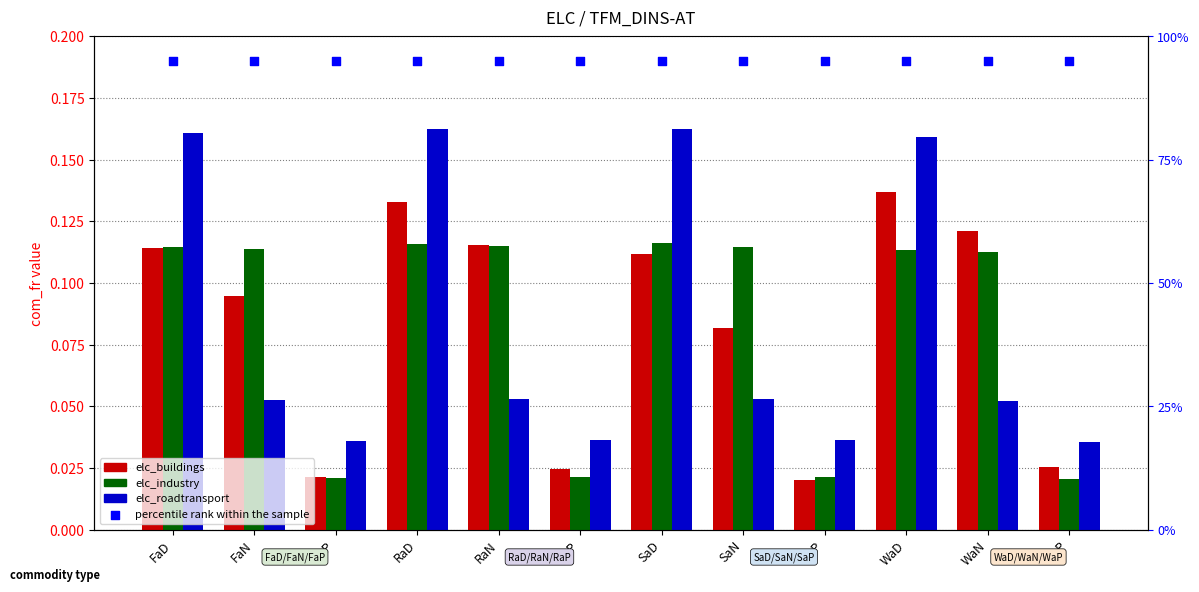

What is the total value across all series at FaD?

1.3